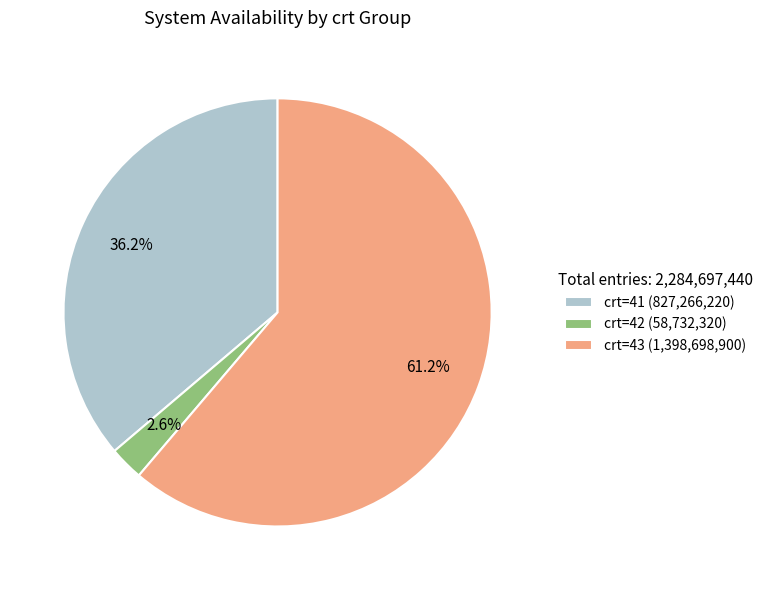

What is the smallest slice in the pie chart?

crt=42 (58,732,320)